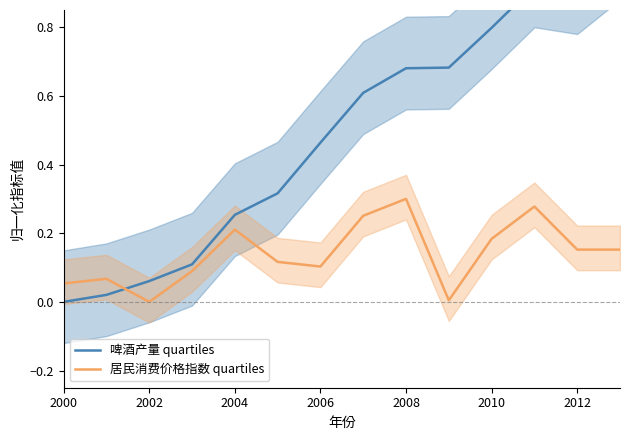

Reading left to right, list all the values displayed in this chart.

啤酒产量 quartiles: 0.0	0.0	0.1	0.1	0.3	0.3	0.5	0.6	0.7	0.7	0.8	0.9	0.9	1.0
居民消费价格指数 quartiles: 0.1	0.1	0.0	0.1	0.2	0.1	0.1	0.3	0.3	0.0	0.2	0.3	0.2	0.2